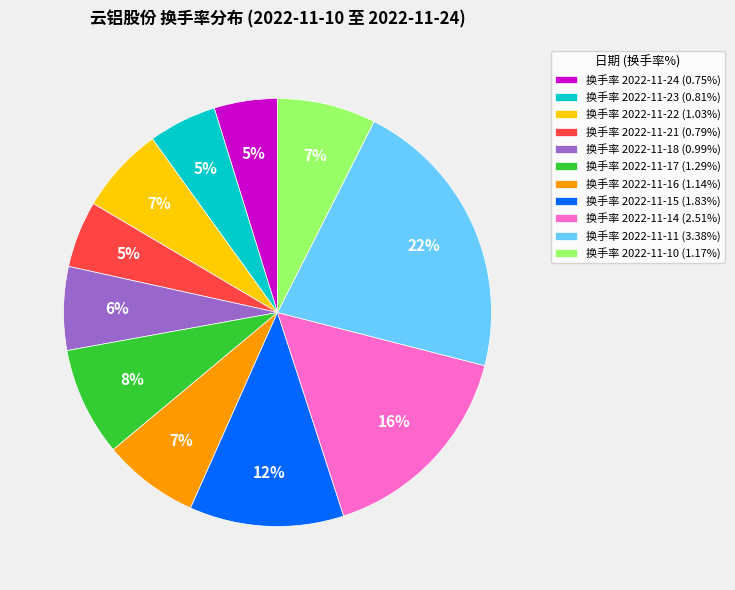

To the nearest percent, what is the difference between the largest and smallest slice percentages?

17%